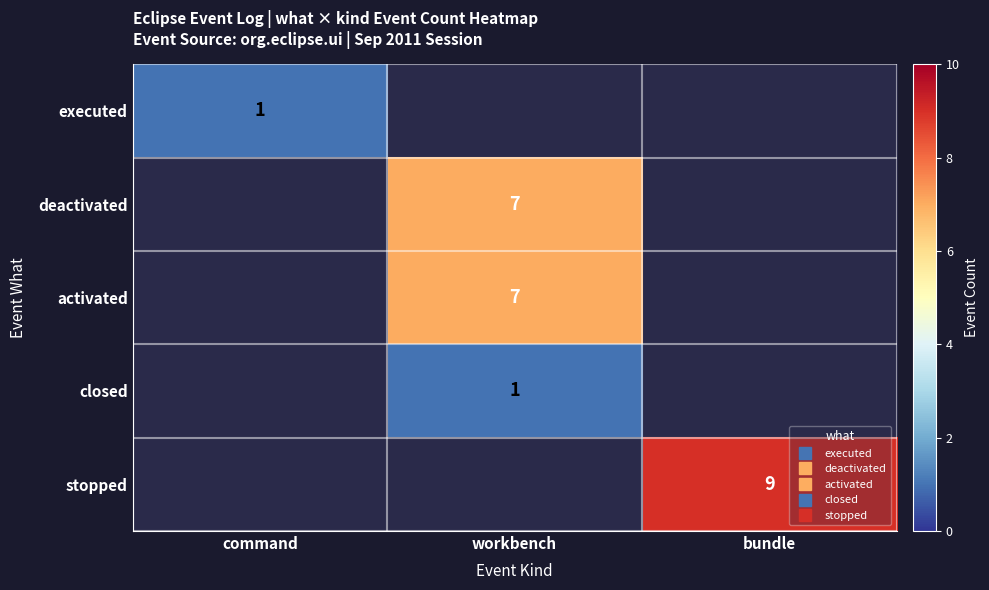

Which series has the largest total across all categories?

stopped